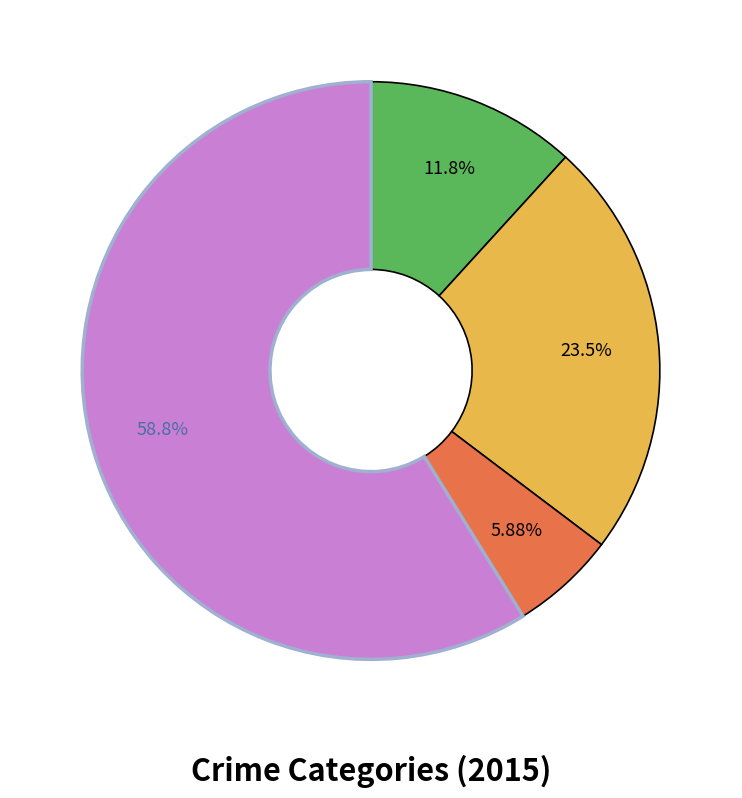

Is there a majority slice in this chart?

Yes